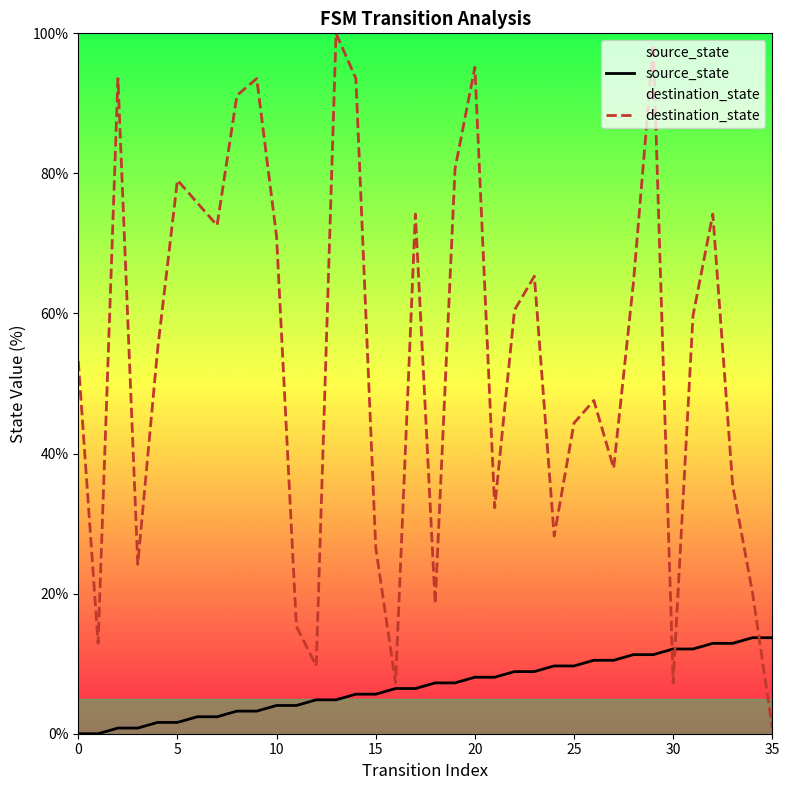

True or false: destination_state and source_state intersect in this chart.

True